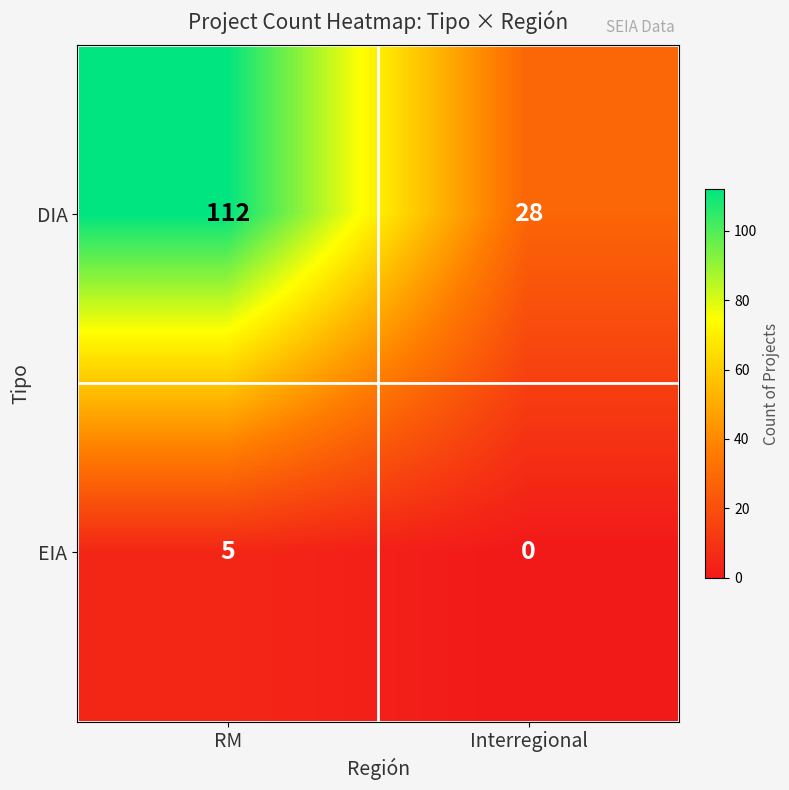

What is the sum of the EIA values at Interregional and RM?

5